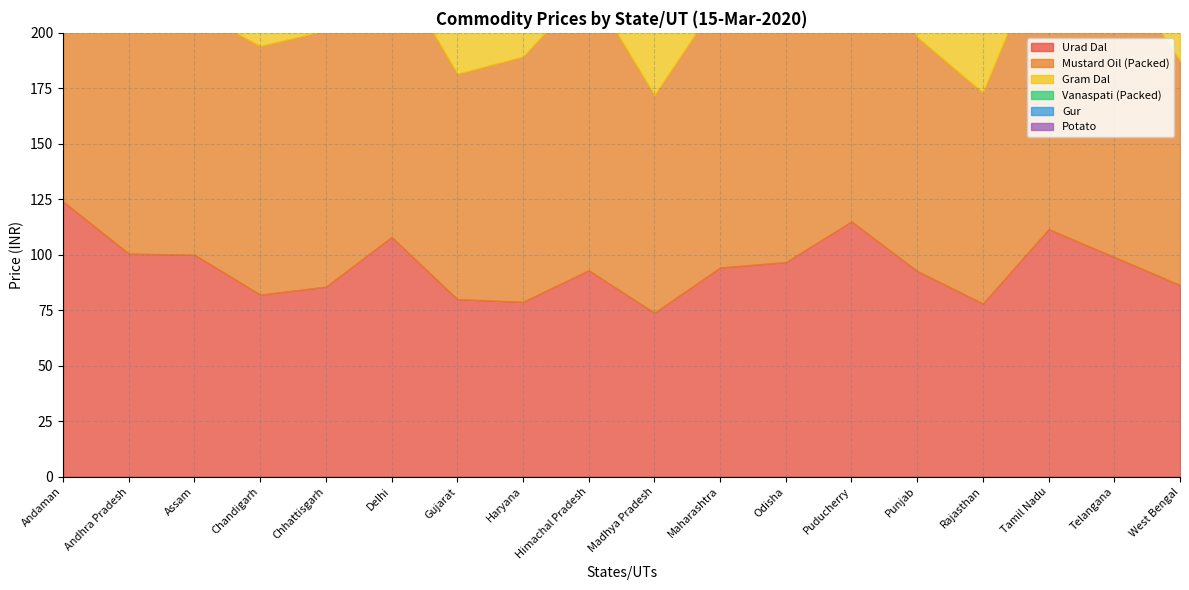

What is the average value of the Vanaspati (Packed) series?

90.1